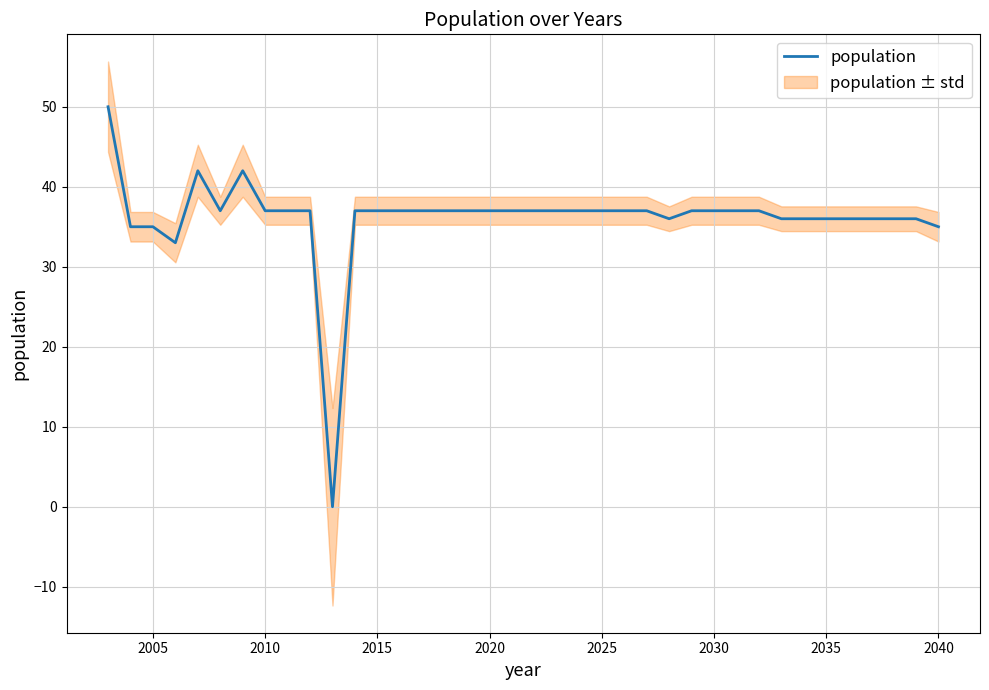

What is the average value?

36